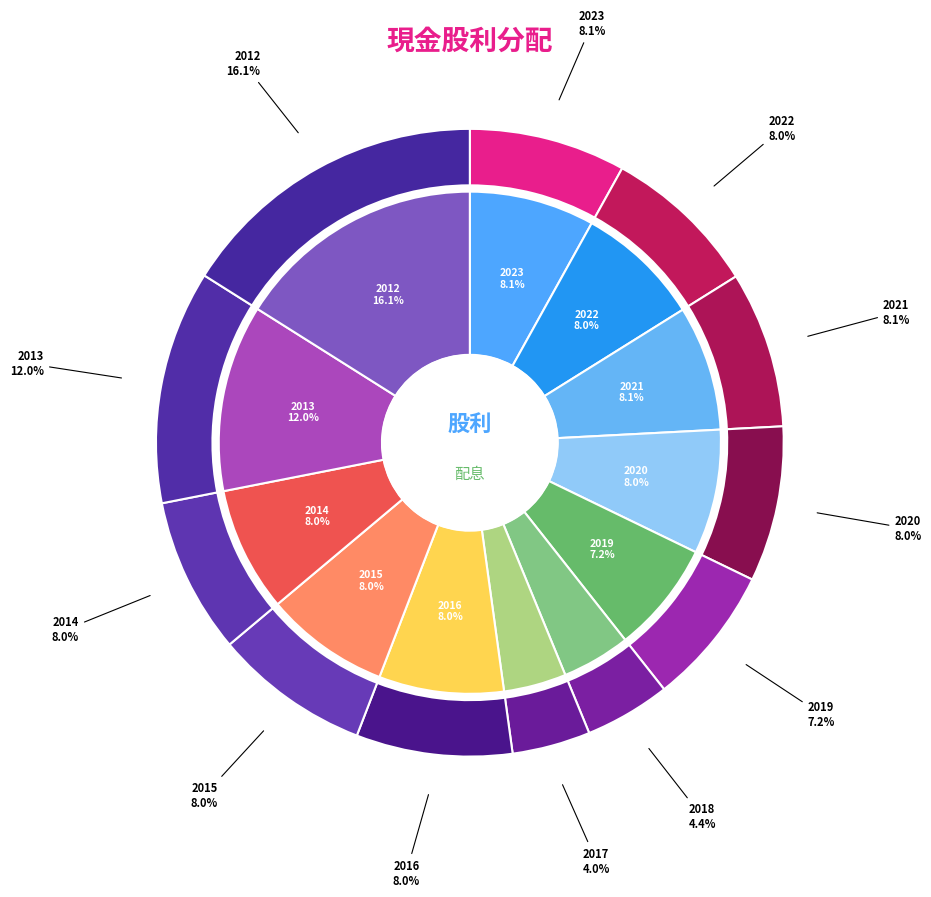

Does 2015 represent more than half of the total?

No